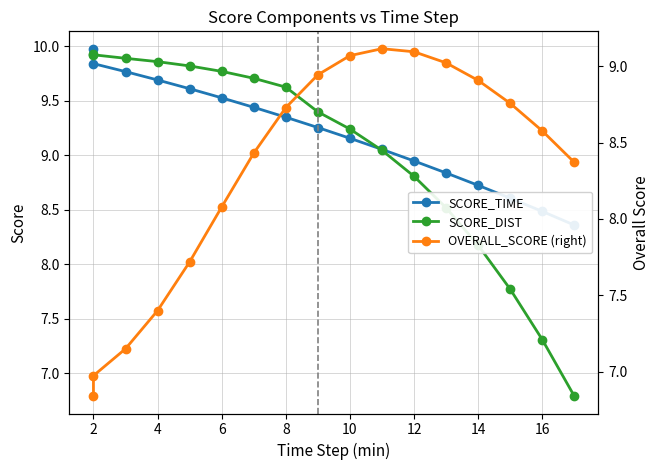

After their last crossing, which series has the higher values: OVERALL_SCORE (right) or SCORE_DIST?

OVERALL_SCORE (right)